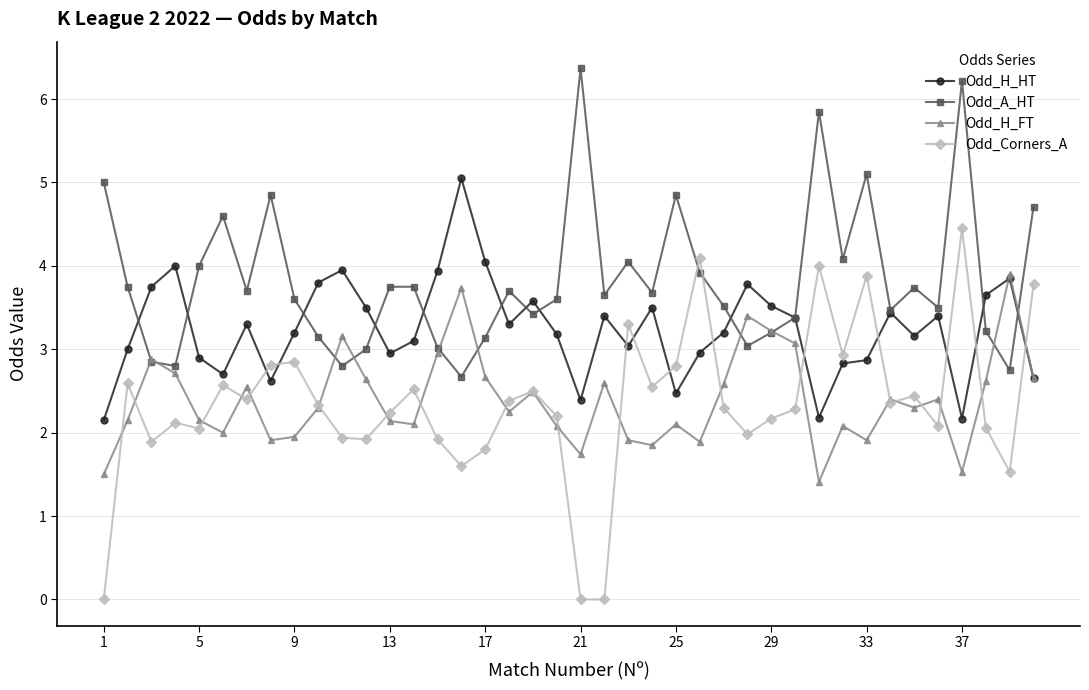

How many distinct data groups are displayed?

4